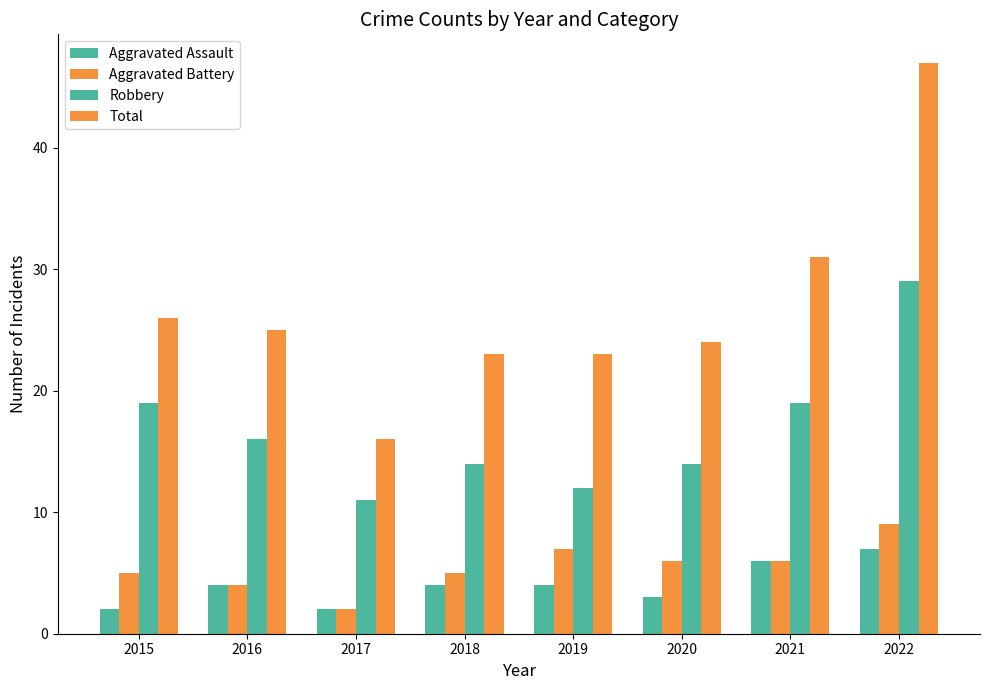

Reading right to left, extract all data points from this chart.

Aggravated Assault: 2022=7	2021=6	2020=3	2019=4	2018=4	2017=2	2016=4	2015=2
Aggravated Battery: 2022=9	2021=6	2020=6	2019=7	2018=5	2017=2	2016=4	2015=5
Robbery: 2022=29	2021=19	2020=14	2019=12	2018=14	2017=11	2016=16	2015=19
Total: 2022=47	2021=31	2020=24	2019=23	2018=23	2017=16	2016=25	2015=26